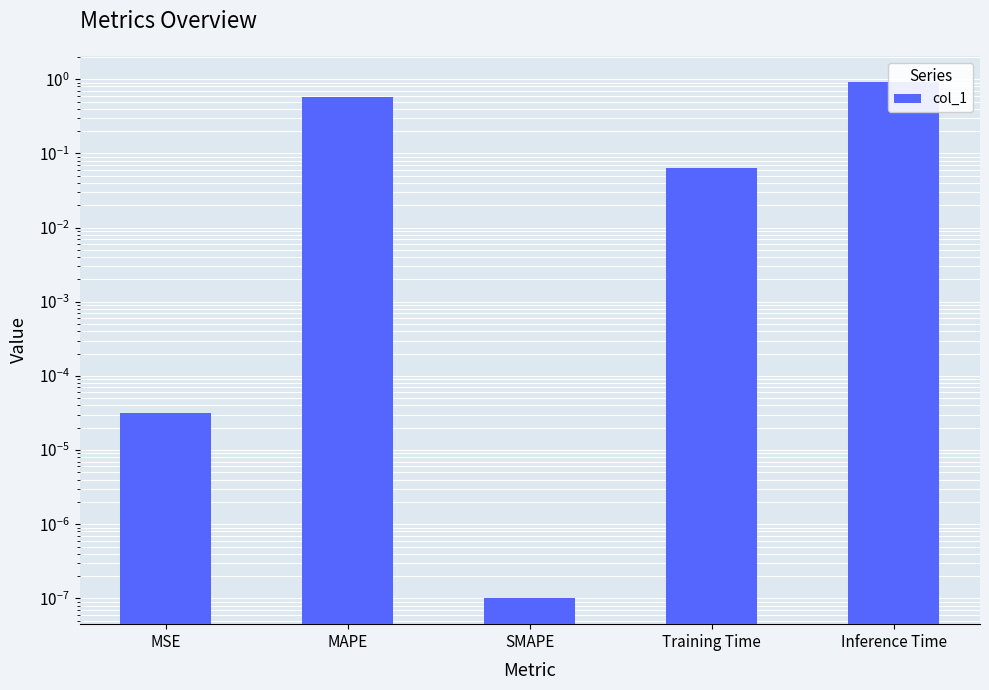

List the labels in order of value, largest first.

Inference Time, MAPE, Training Time, MSE, SMAPE